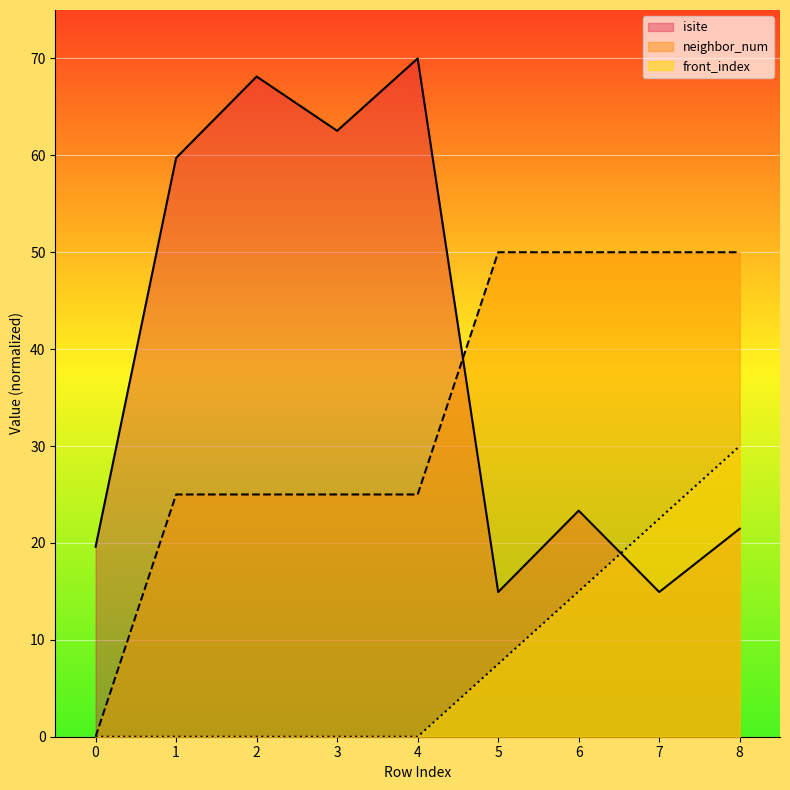

What is the sum of the neighbor_num values at 1 and 7?

75.0